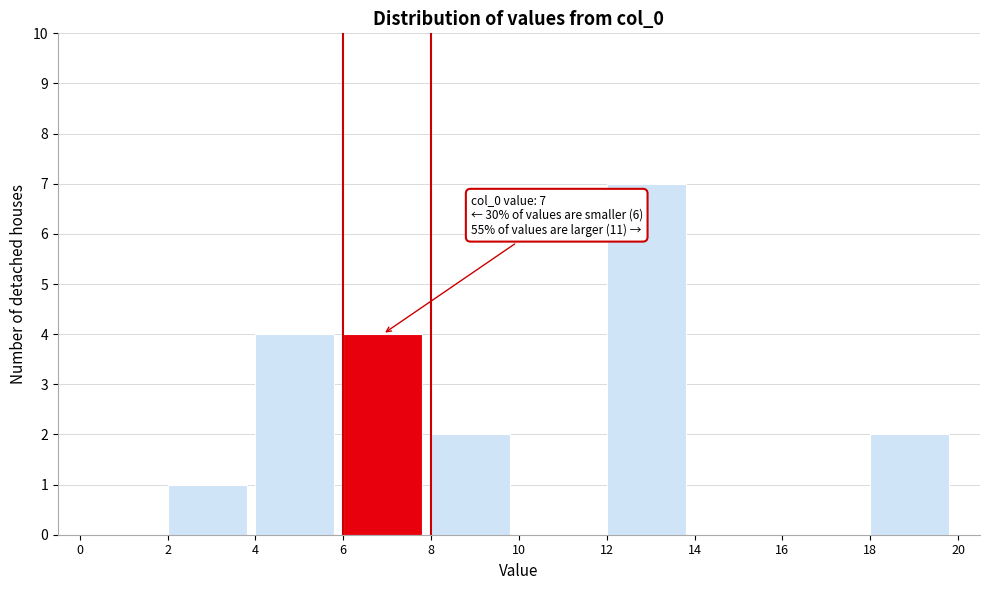

Over which range of the x-axis is the bar tallest?

12 to 14